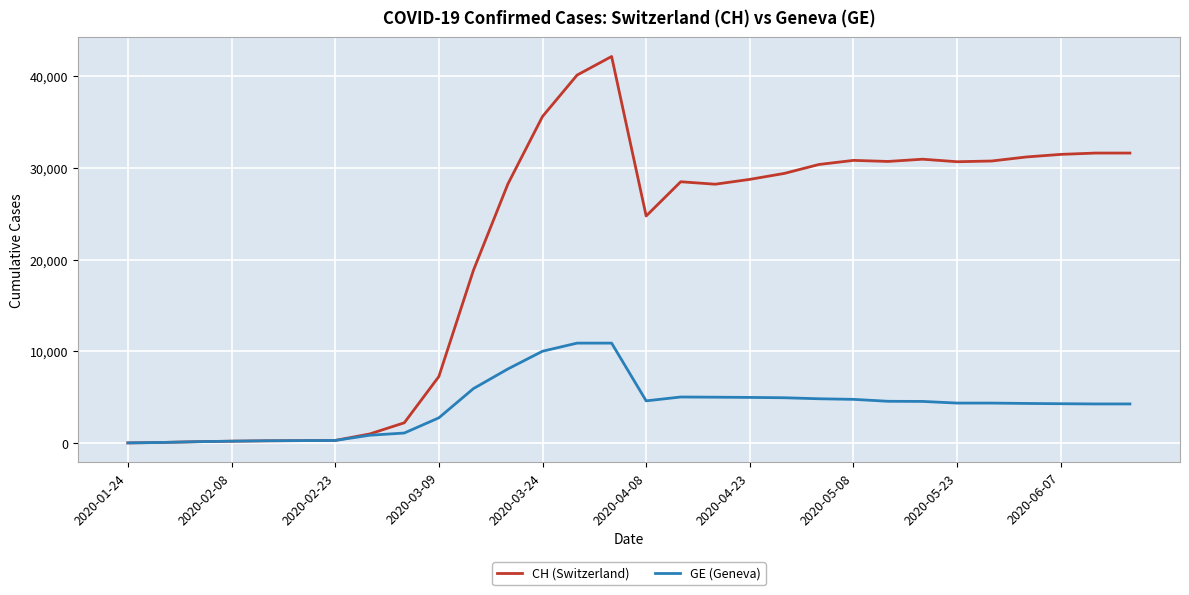

Which series has the largest total across all categories?

CH (Switzerland)